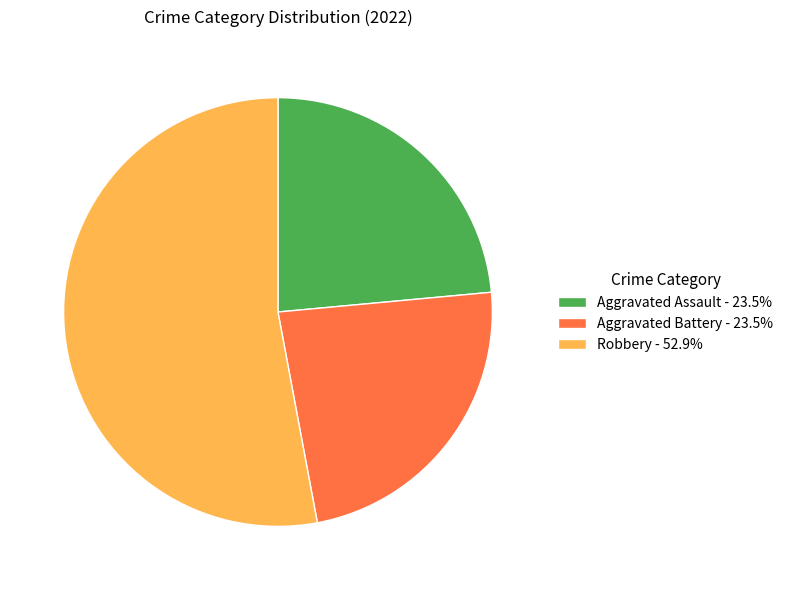

Is there any slice that represents more than half of the pie?

Yes